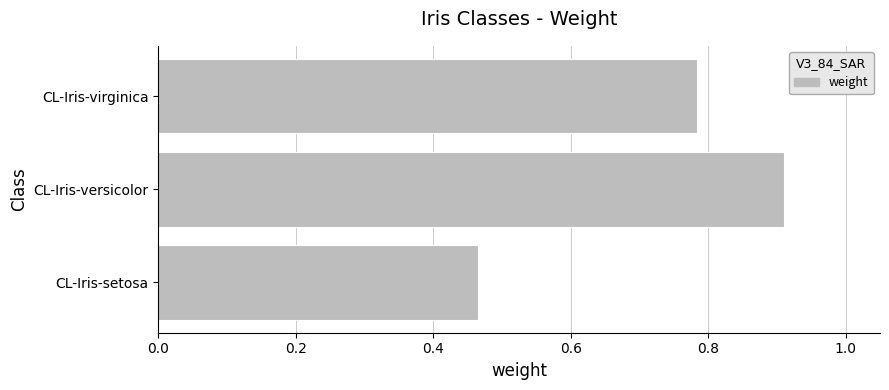

List the labels in order of value, smallest first.

CL-Iris-setosa, CL-Iris-virginica, CL-Iris-versicolor